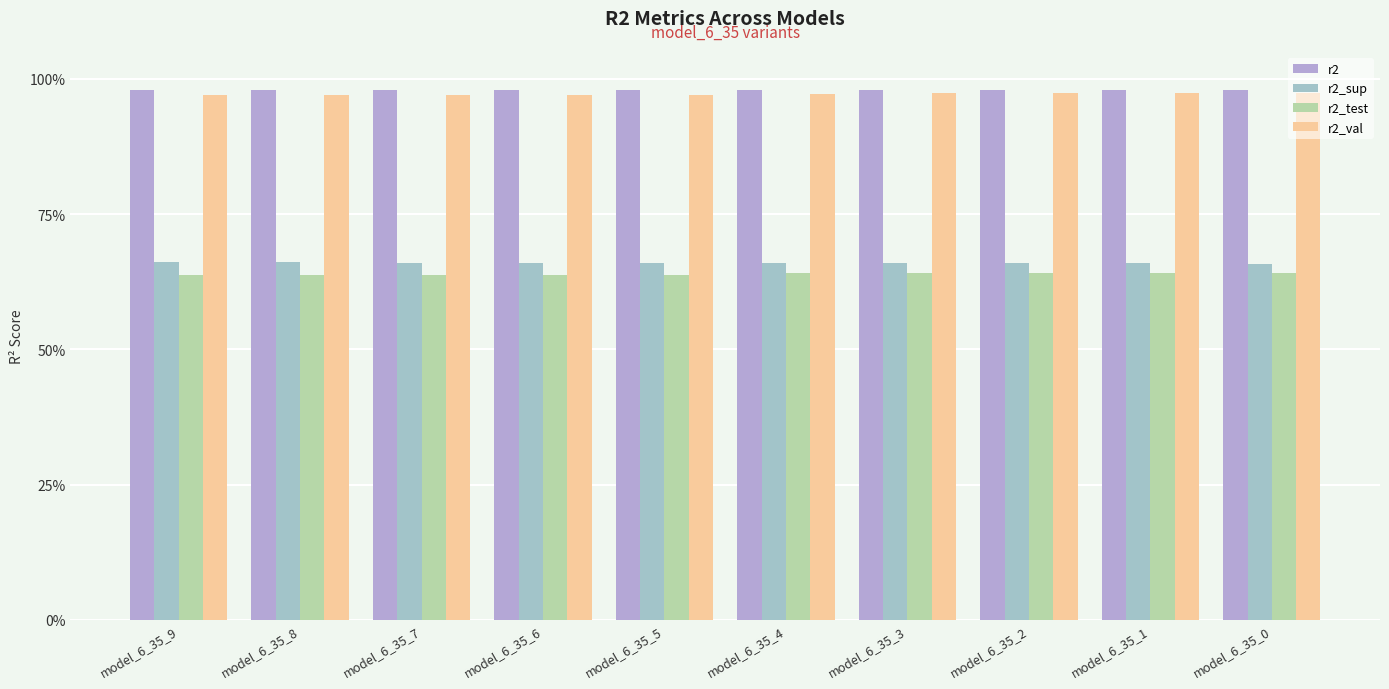

At which category is the sum across all series the highest?

model_6_35_0